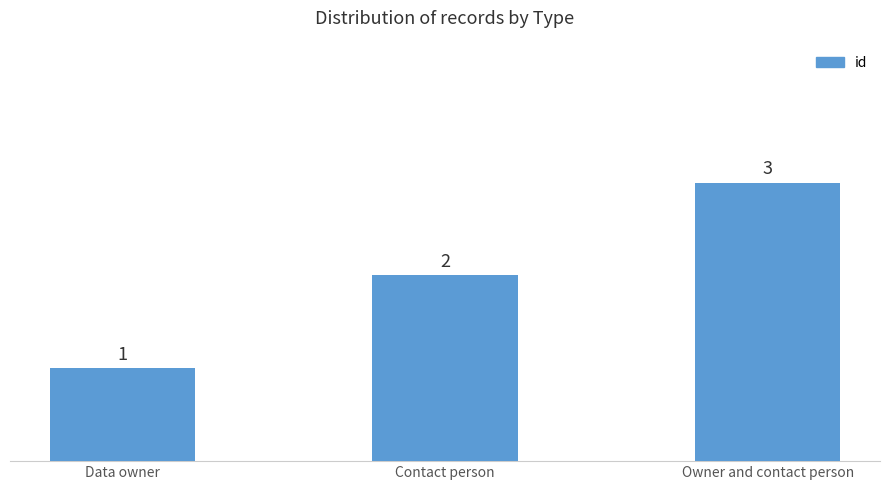

How many data points are less than 2?

1